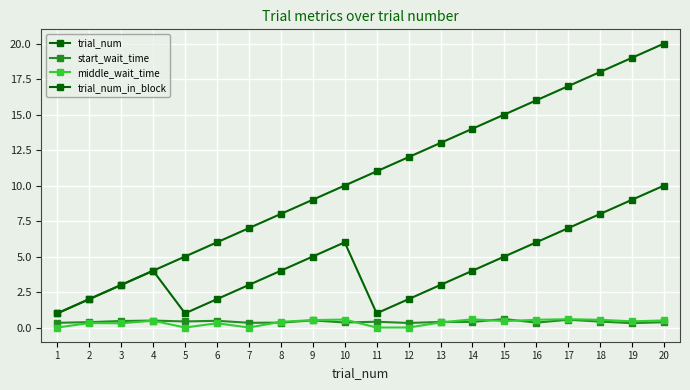

At 15, list the series in order from largest to smallest.

trial_num, trial_num_in_block, start_wait_time, middle_wait_time